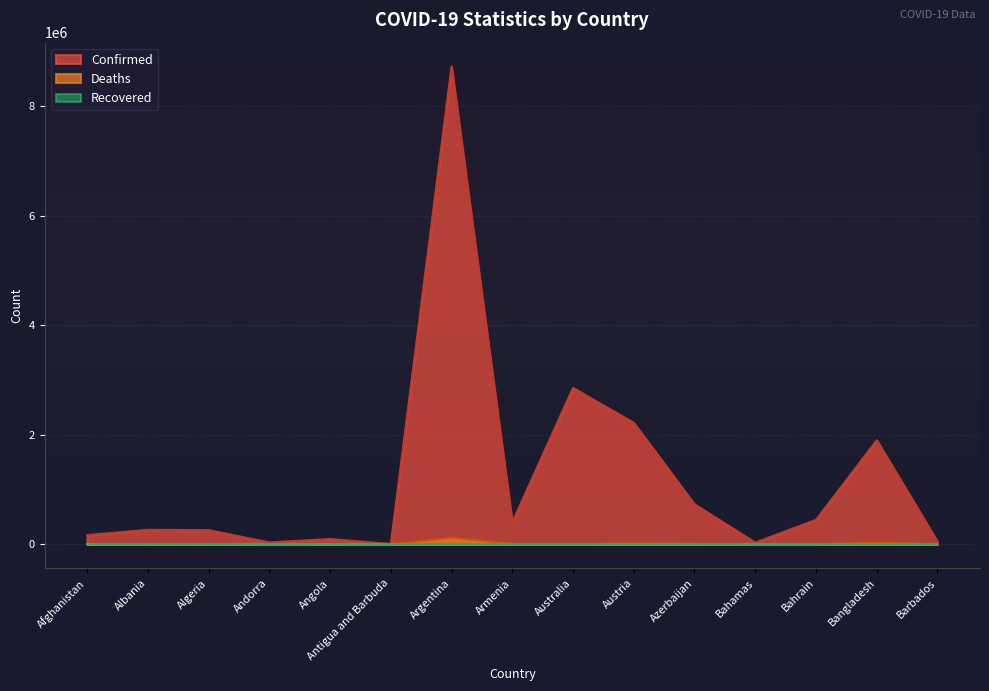

What is the sum of the Deaths values at Bahrain and Austria?

15756